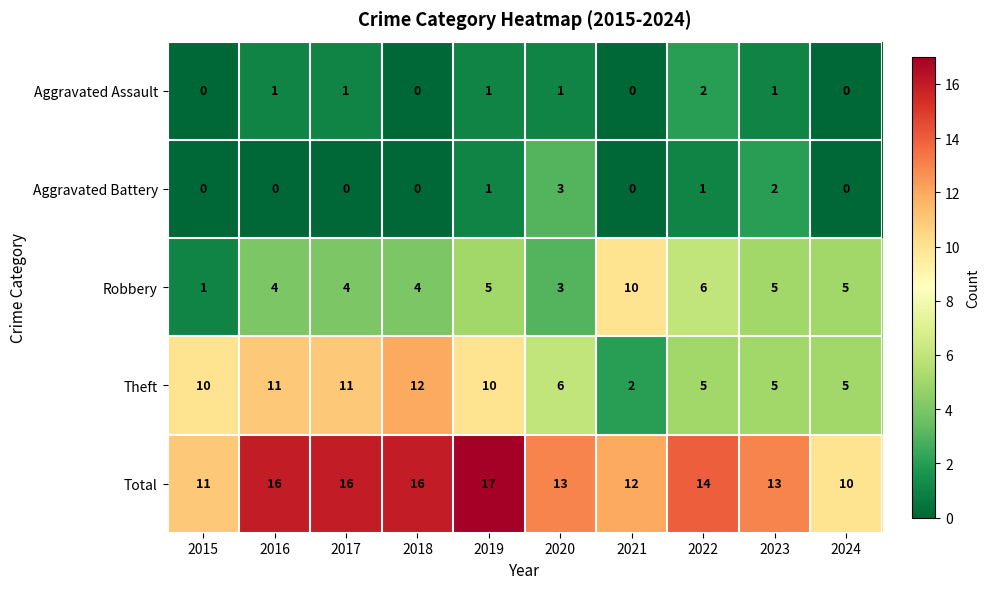

At how many categories does at least one series exceed 4?

10